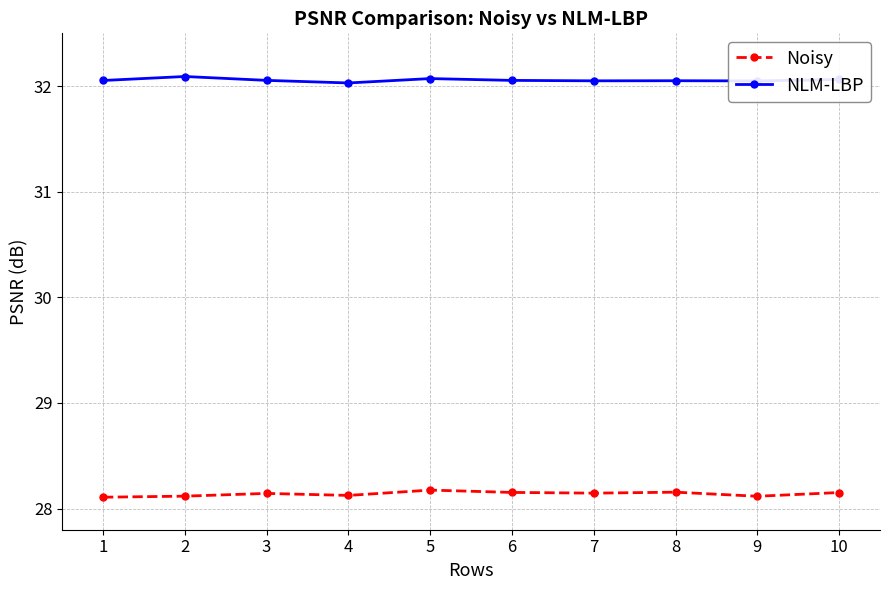

What is the difference between the maximum and second lowest values in the Noisy series?

0.1